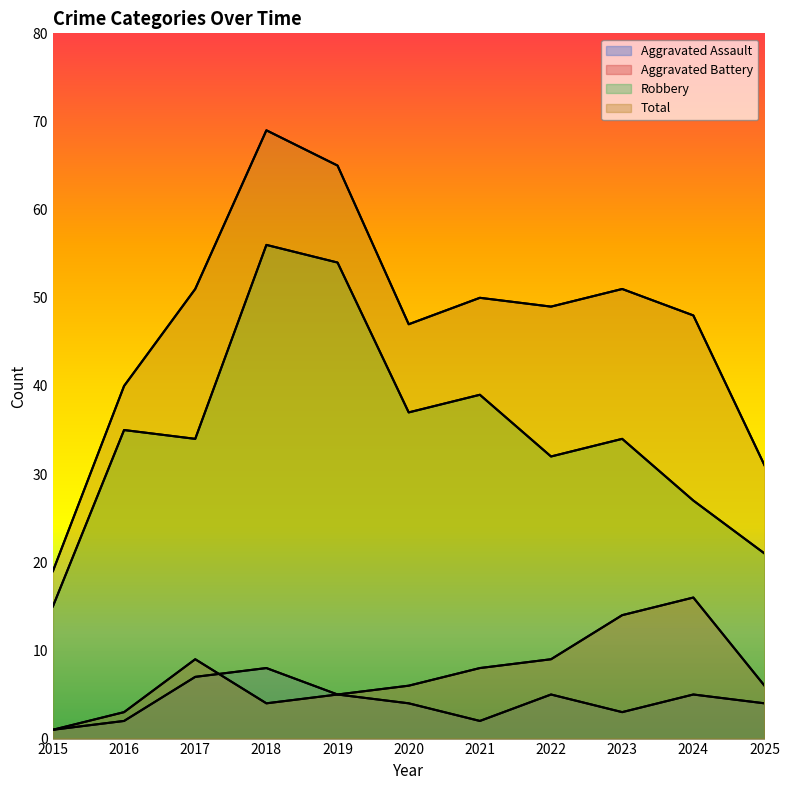

Reading left to right, list all the values displayed in this chart.

Aggravated Assault: 2015=1	2016=2	2017=7	2018=8	2019=5	2020=4	2021=2	2022=5	2023=3	2024=5	2025=4
Aggravated Battery: 2015=1	2016=3	2017=9	2018=4	2019=5	2020=6	2021=8	2022=9	2023=14	2024=16	2025=6
Robbery: 2015=15	2016=35	2017=34	2018=56	2019=54	2020=37	2021=39	2022=32	2023=34	2024=27	2025=21
Total: 2015=19	2016=40	2017=51	2018=69	2019=65	2020=47	2021=50	2022=49	2023=51	2024=48	2025=31